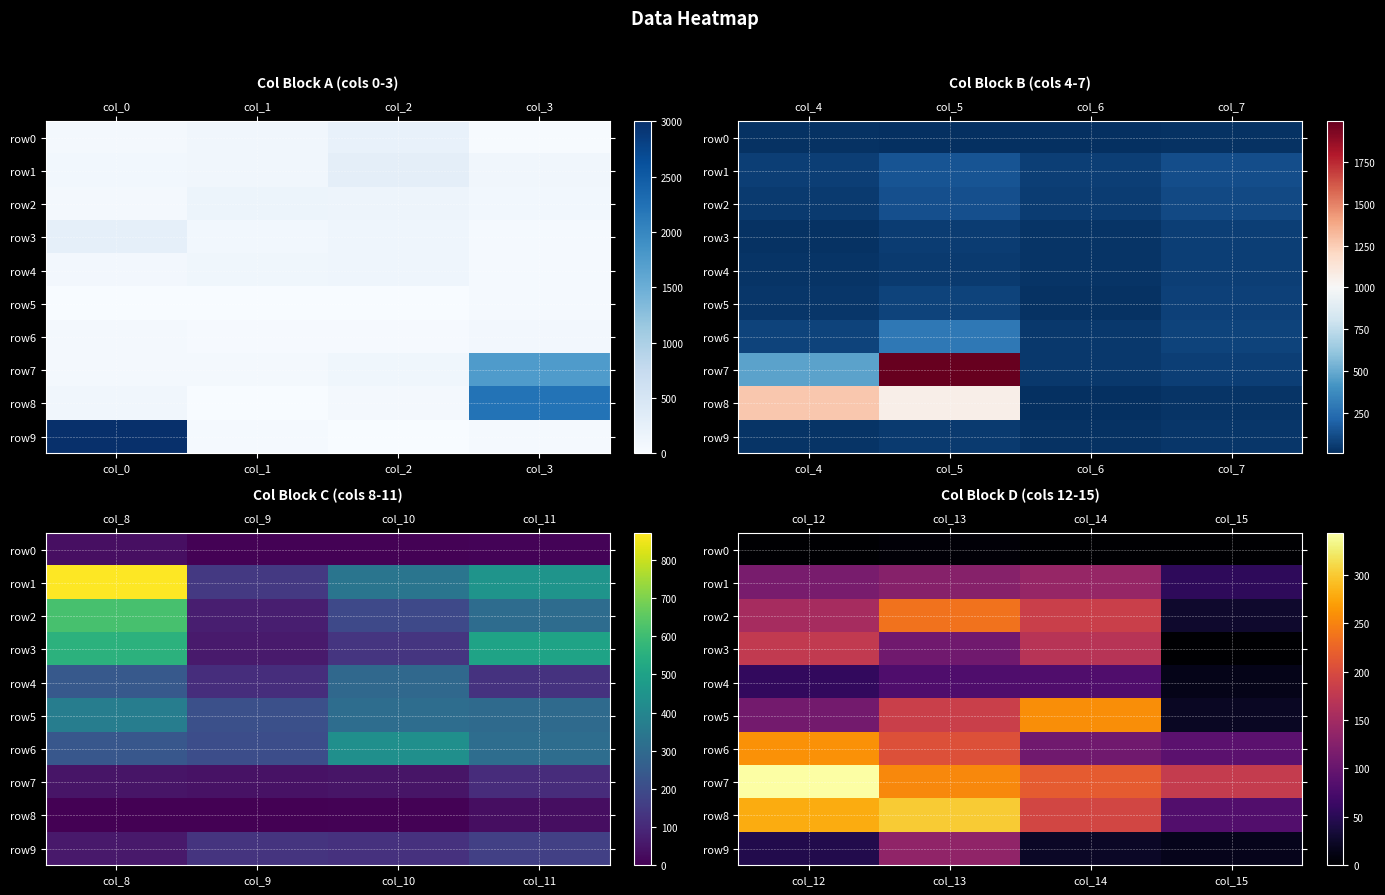

Is it true that row9 equals 231 at col_13?

False